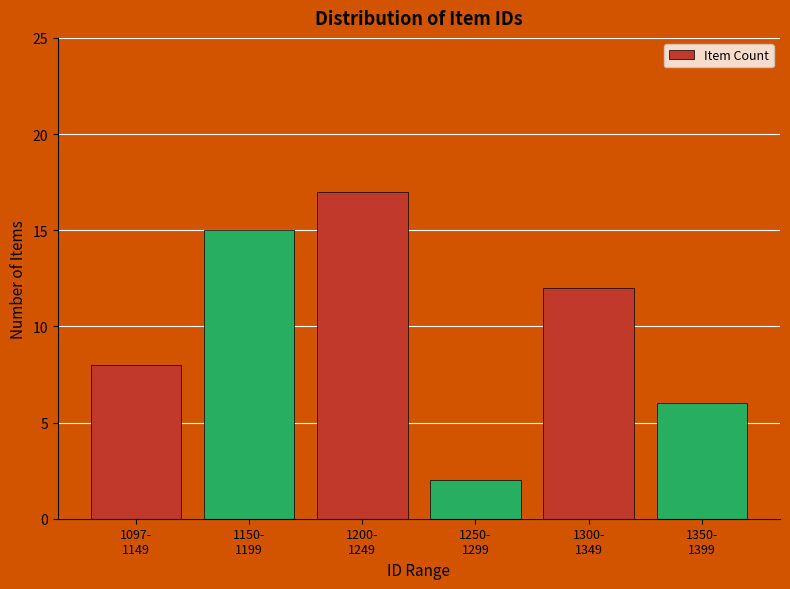

Reading left to right, extract all data points from this chart.

8	15	17	2	12	6